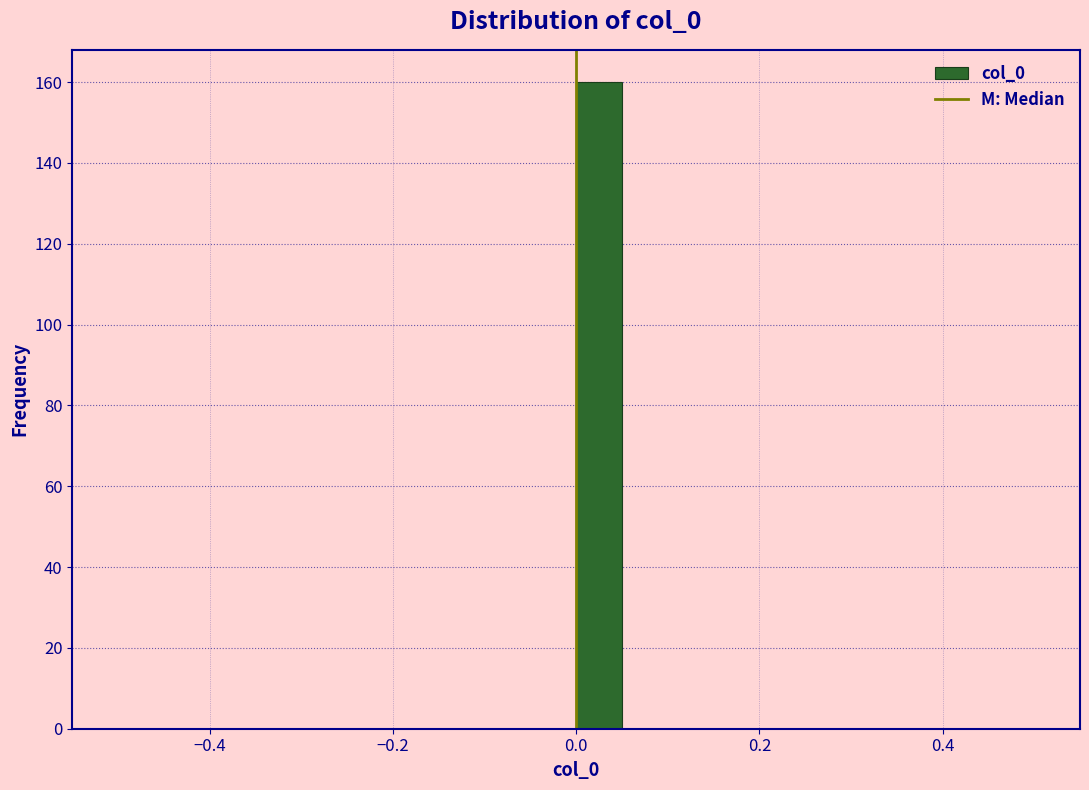

Around what value on the x-axis is the tallest bar? Give the approximate position of its centre, as read against the axis.

0.02